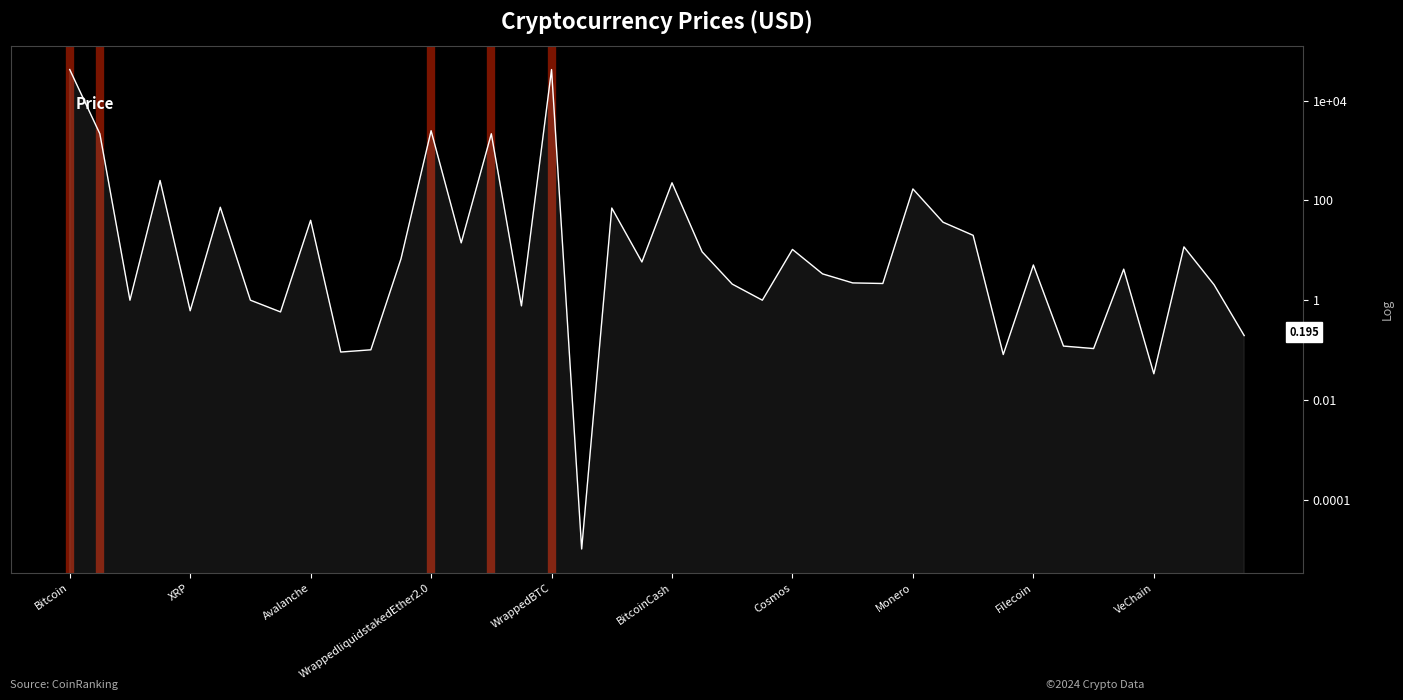

What is the sum of the values at Cosmos and Bitcoin?

42367.5